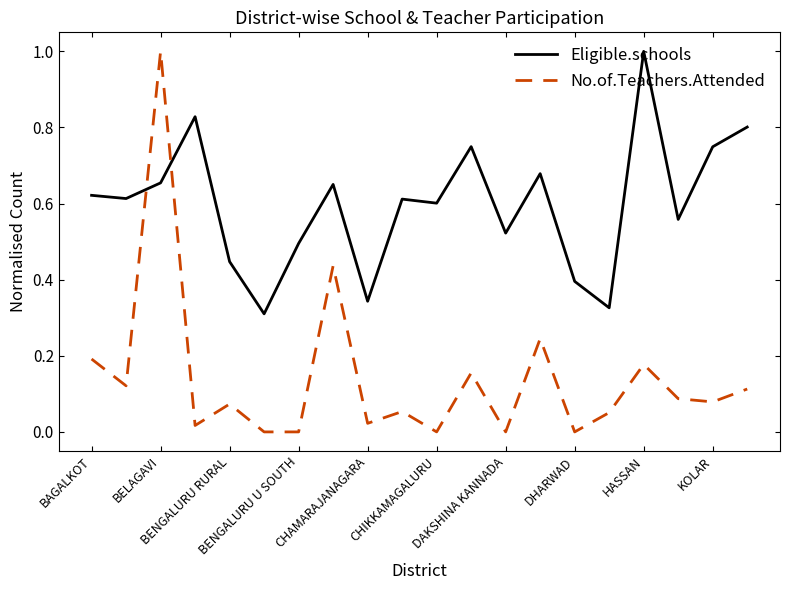

True or false: Eligible.schools has more than 2 interior local peaks.

True